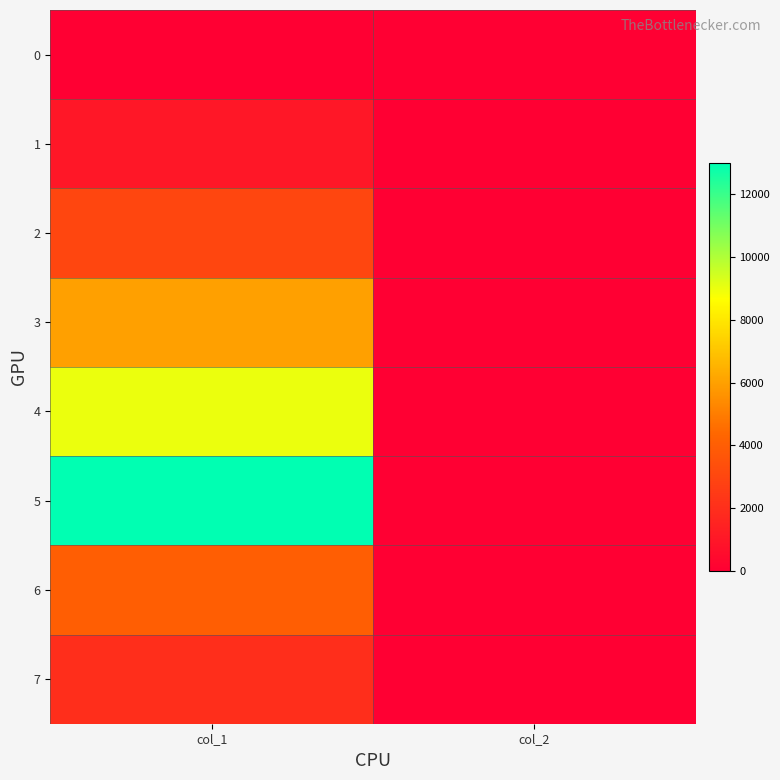

Reading left to right, transcribe all the data shown in this chart.

0: col_1=0	col_2=0
1: col_1=1000	col_2=0
2: col_1=3000	col_2=0
3: col_1=6000	col_2=0
4: col_1=9000	col_2=0
5: col_1=13000	col_2=0
6: col_1=4000	col_2=0
7: col_1=2000	col_2=0